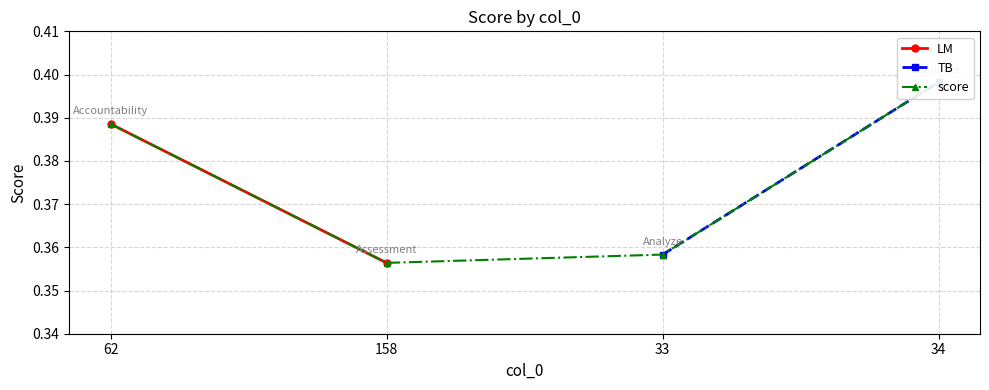

True or false: the data has more than 2 interior local peaks.

False